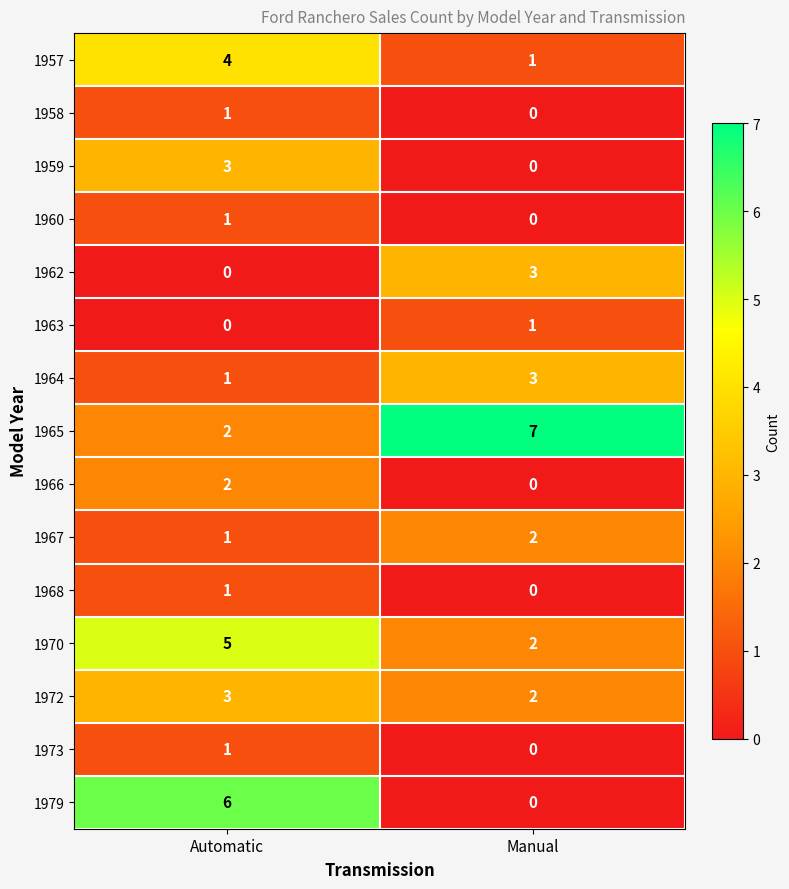

What is the difference between the maximum and minimum values in the 1979 series?

6